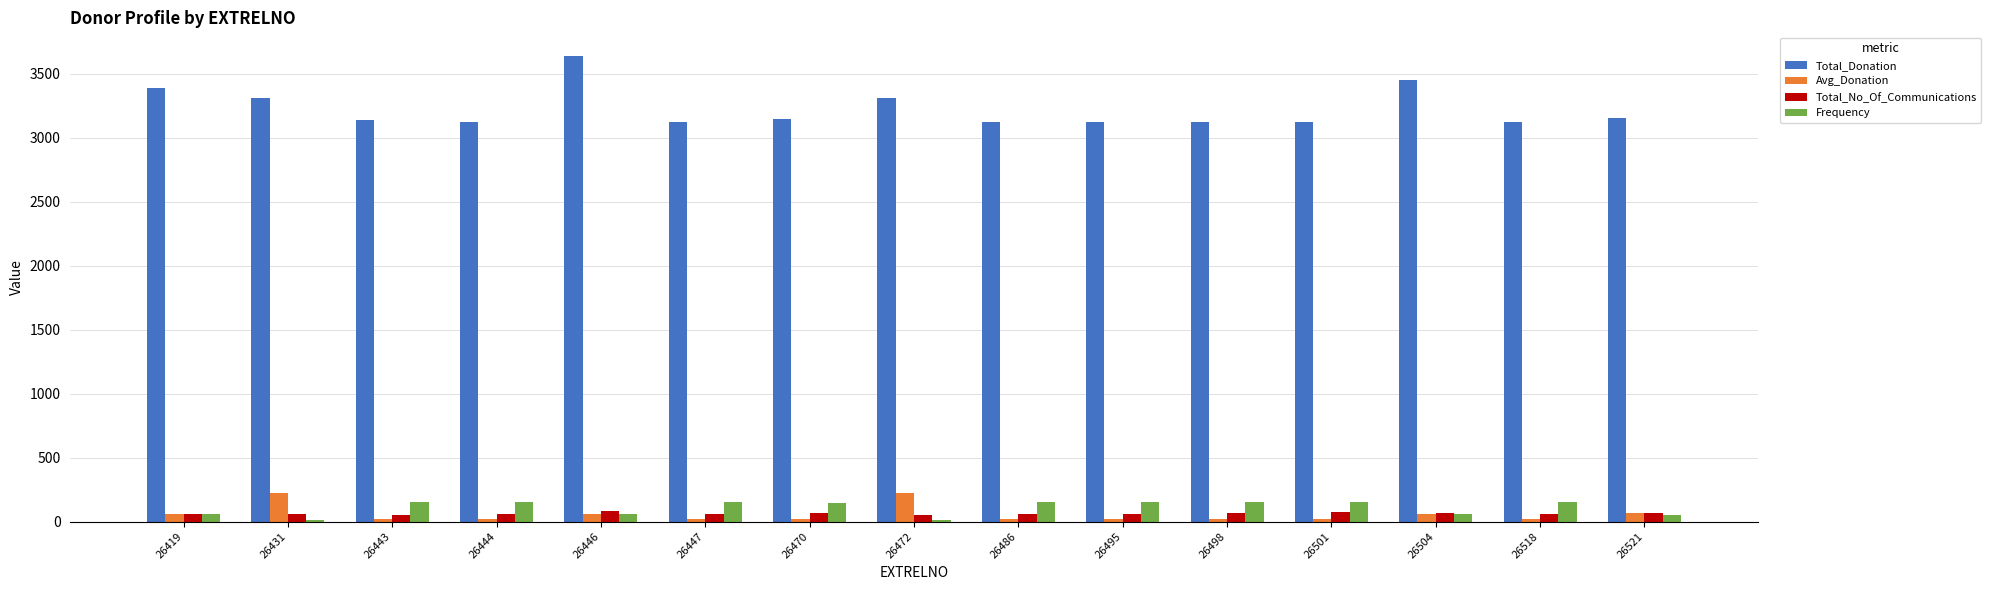

Is the value of Avg_Donation at 26472 greater than the value of Total_No_Of_Communications at 26521?

Yes